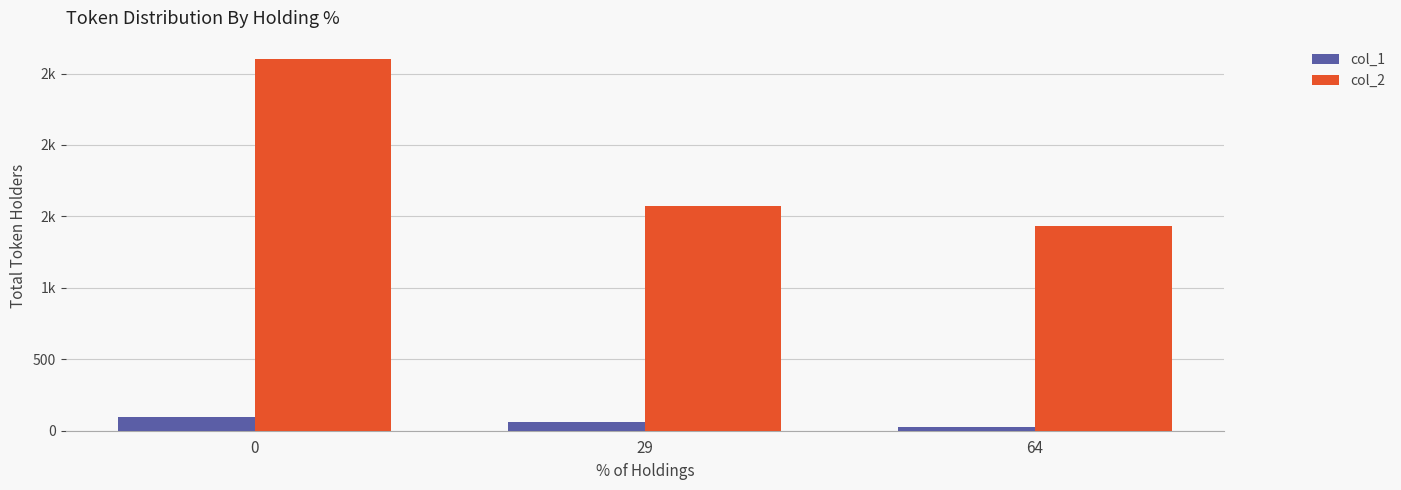

Are the bars grouped side by side (vs. stacked)?

Yes